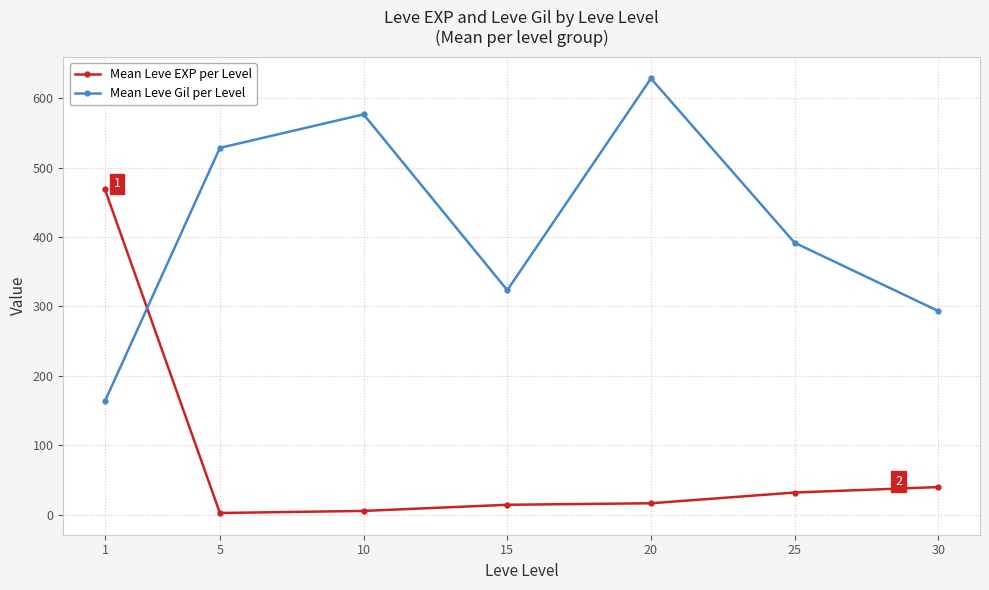

How many intersections are there between Mean Leve EXP per Level and Mean Leve Gil per Level?

1